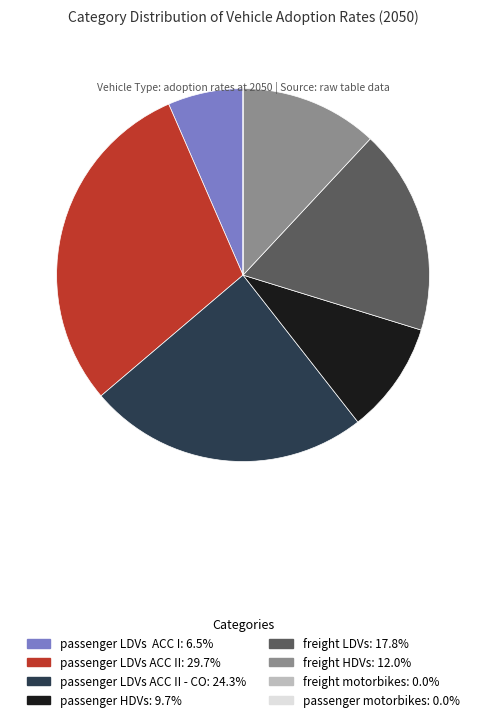

Is there any slice that represents more than half of the pie?

No